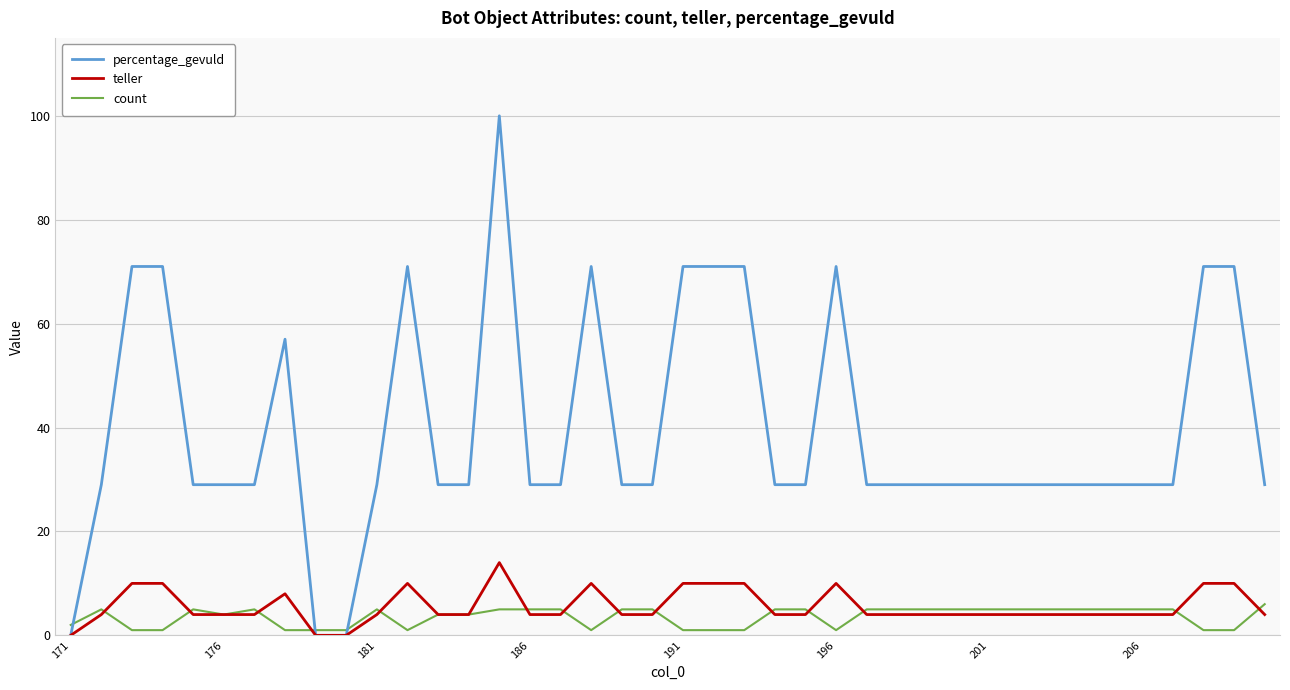

Reading left to right, what are all the values shown in this chart?

percentage_gevuld: 0	29	71	71	29	29	29	57	0	0	29	71	29	29	100	29	29	71	29	29	71	71	71	29	29	71	29	29	29	29	29	29	29	29	29	29	29	71	71	29
teller: 0	4	10	10	4	4	4	8	0	0	4	10	4	4	14	4	4	10	4	4	10	10	10	4	4	10	4	4	4	4	4	4	4	4	4	4	4	10	10	4
count: 2	5	1	1	5	4	5	1	1	1	5	1	4	4	5	5	5	1	5	5	1	1	1	5	5	1	5	5	5	5	5	5	5	5	5	5	5	1	1	6